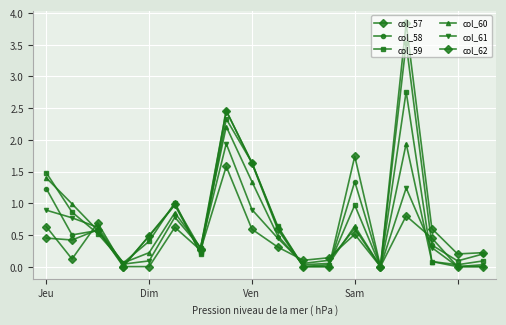

Does the chart have visible grid lines?

Yes